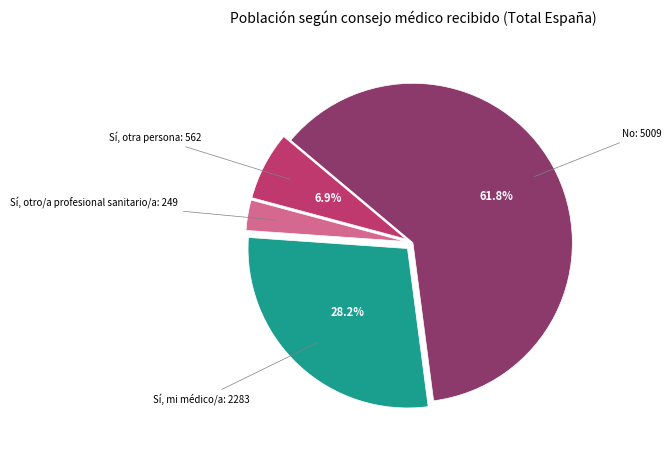

Is there a majority slice in this chart?

Yes